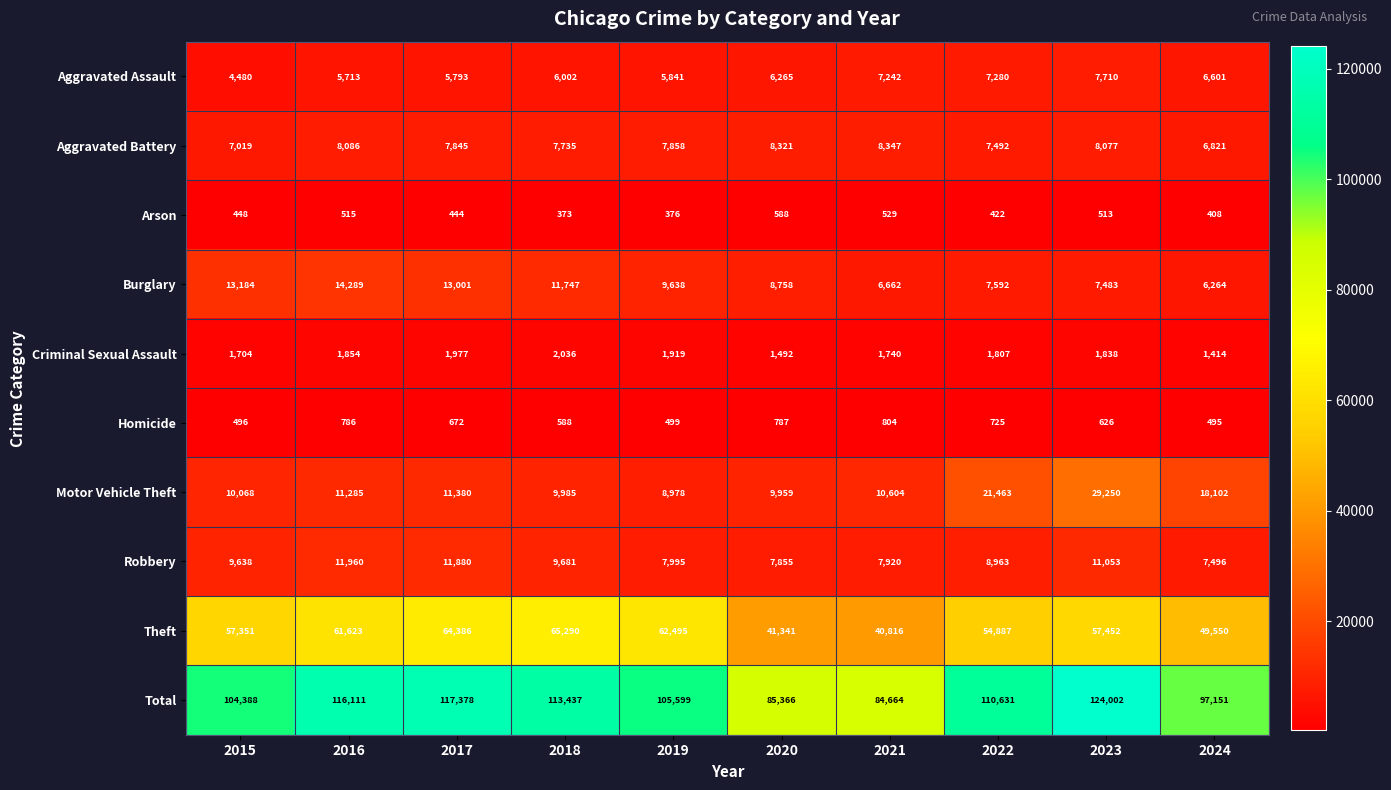

Which series has the widest spread of values?

Total